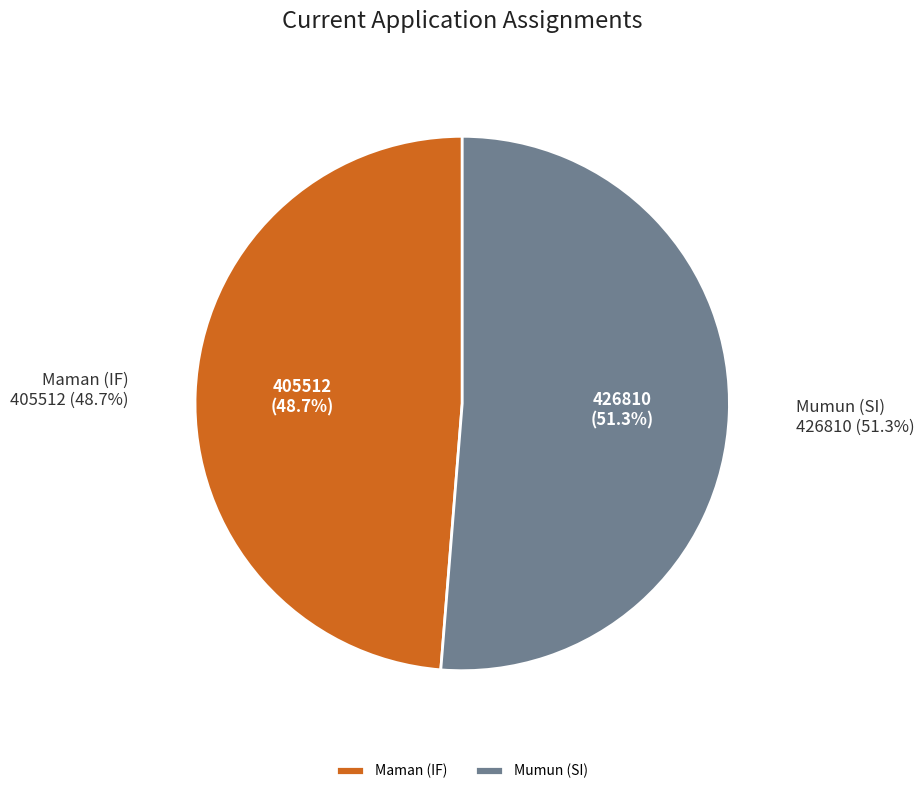

How many segments does this pie chart have?

2